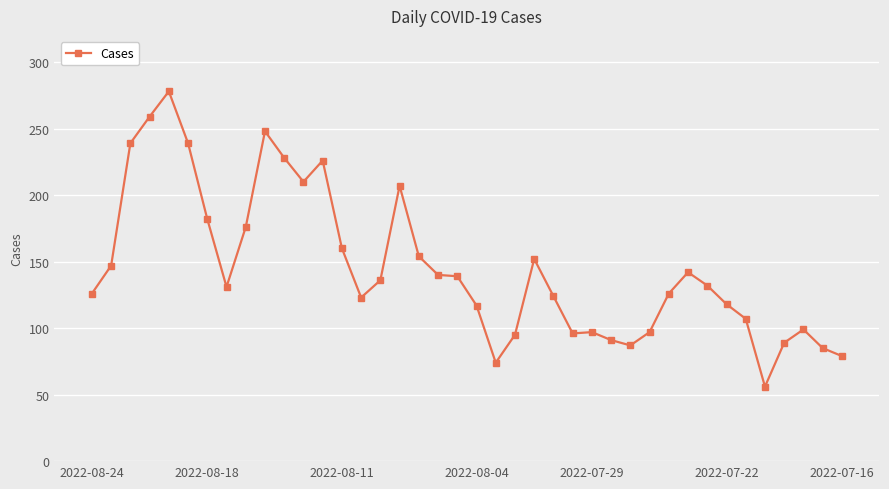

What is the maximum value shown in the chart?

278